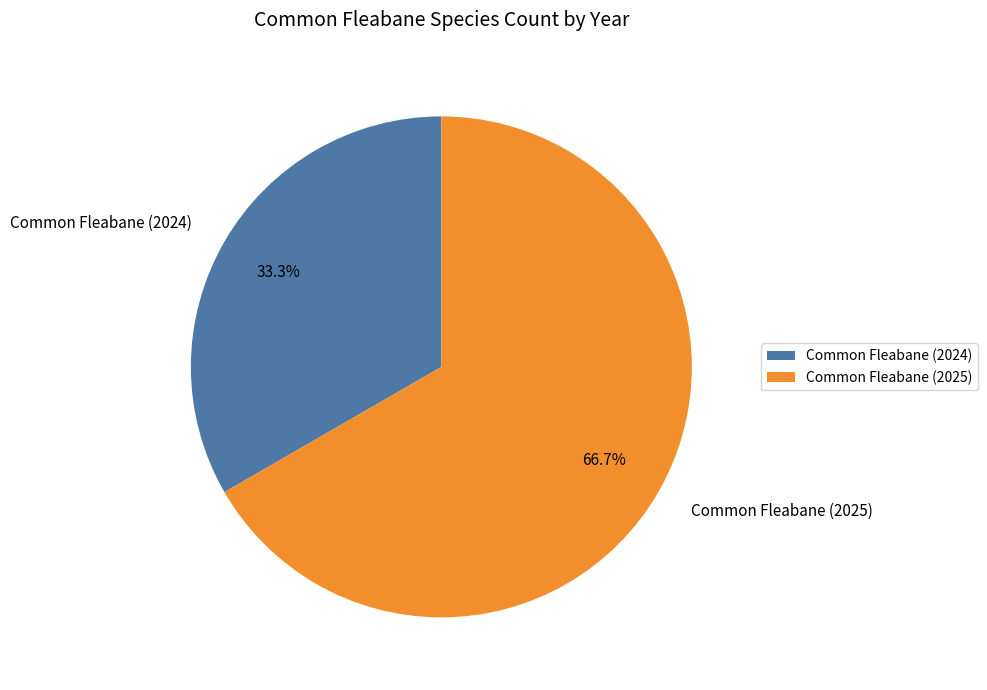

Which slice is the smallest?

Common Fleabane (2024)